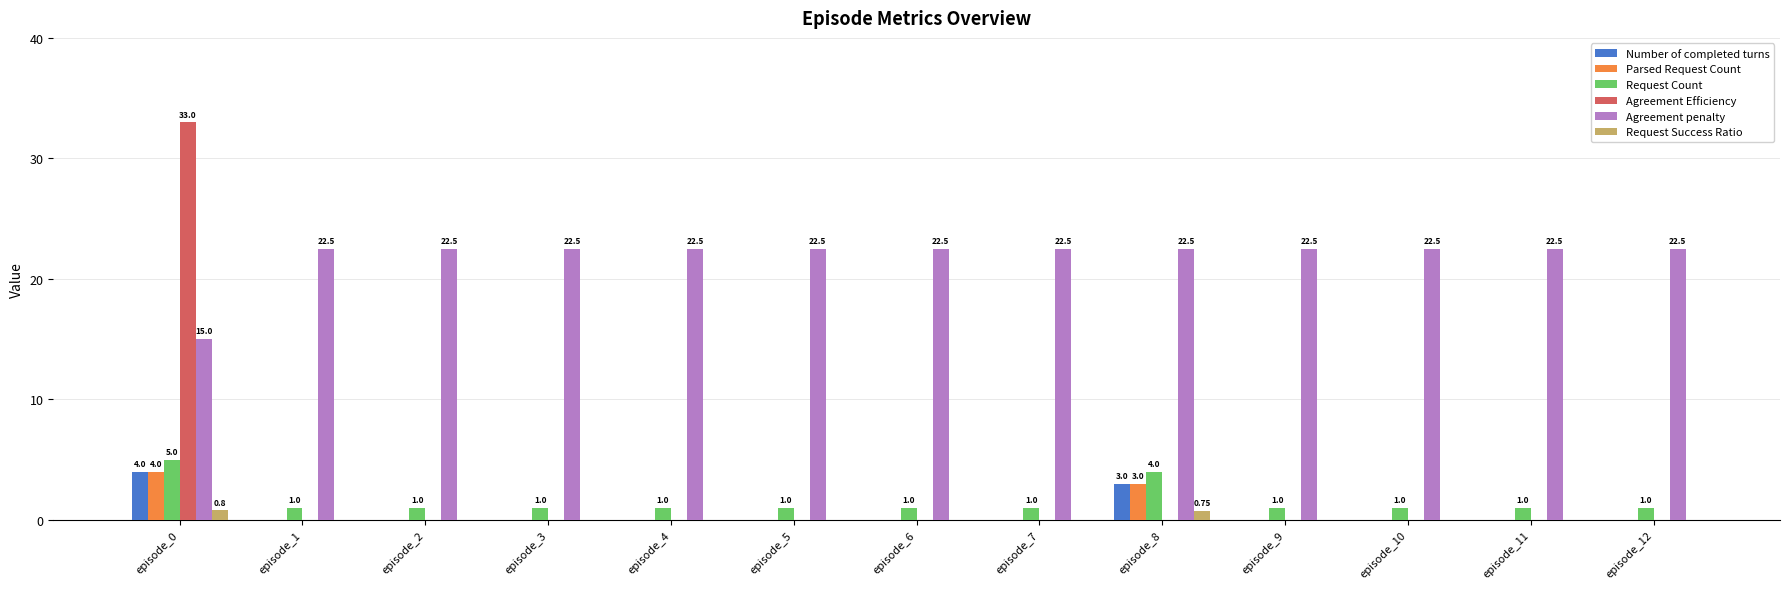

What is the sum of the Request Success Ratio values at episode_10 and episode_8?

0.8